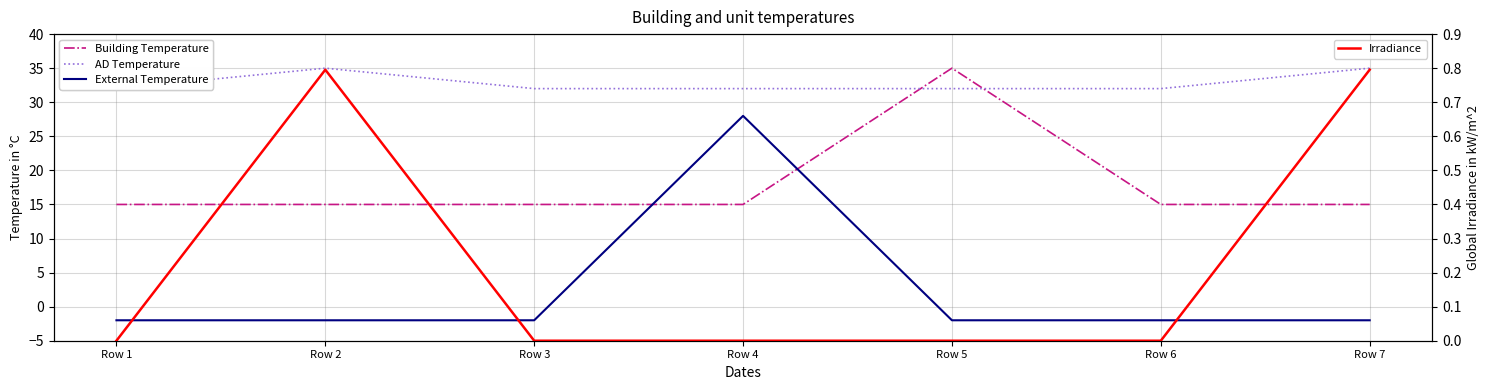

Reading left to right, list all the values displayed in this chart.

Building Temperature: Row 1=15.0	Row 2=15.0	Row 3=15.0	Row 4=15.0	Row 5=35.0	Row 6=15.0	Row 7=15.0
AD Temperature: Row 1=32.0	Row 2=35.0	Row 3=32.0	Row 4=32.0	Row 5=32.0	Row 6=32.0	Row 7=35.0
External Temperature: Row 1=-2.0	Row 2=-2.0	Row 3=-2.0	Row 4=28.0	Row 5=-2.0	Row 6=-2.0	Row 7=-2.0
Irradiance: Row 1=0.0	Row 2=0.8	Row 3=0.0	Row 4=0.0	Row 5=0.0	Row 6=0.0	Row 7=0.8